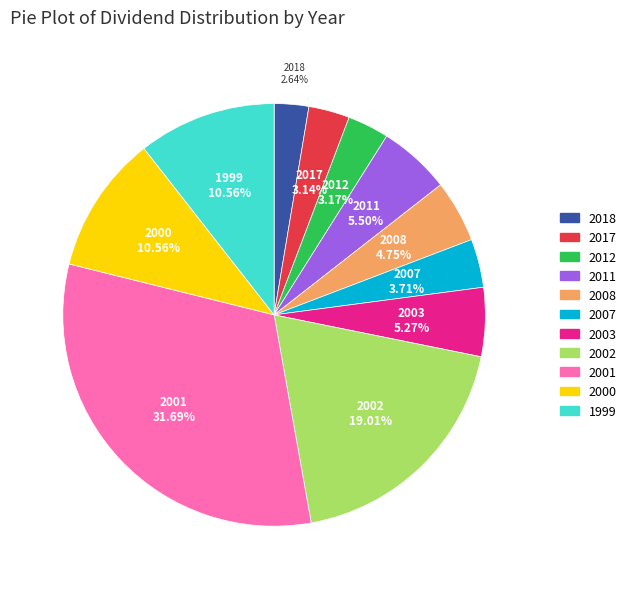

Between 2018 and 2008, which is larger?

2008